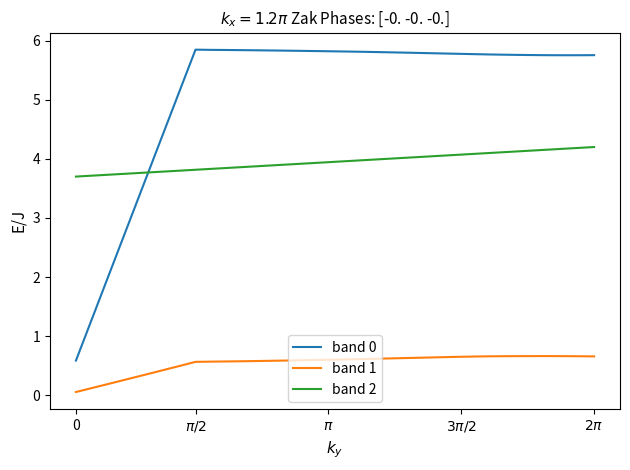

List the series in order of their peak value, highest first.

band 0, band 2, band 1